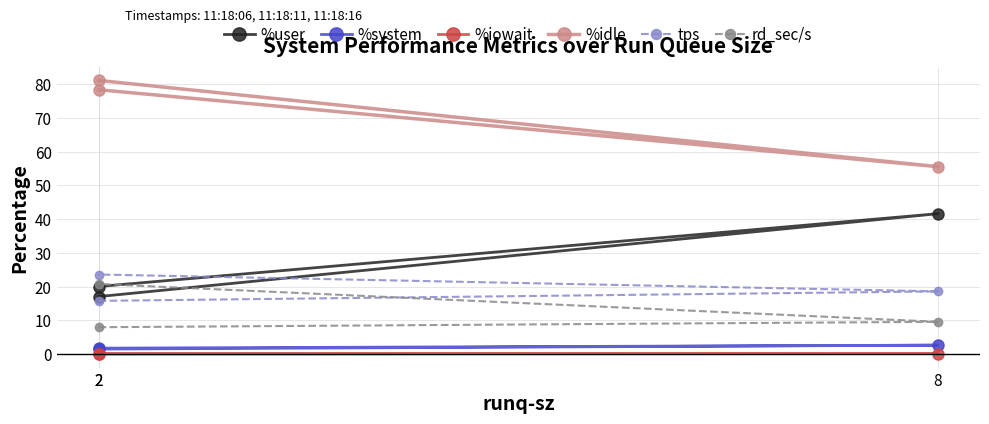

Where is %iowait nearest to the value 0?

2